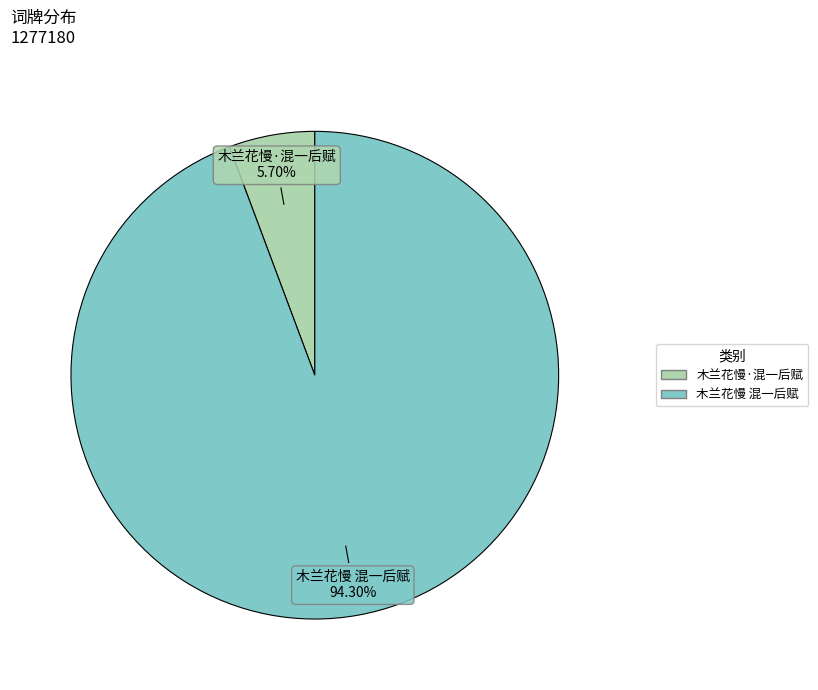

The 木兰花慢·混一后赋 slice represents 1% of the pie. True or false?

False